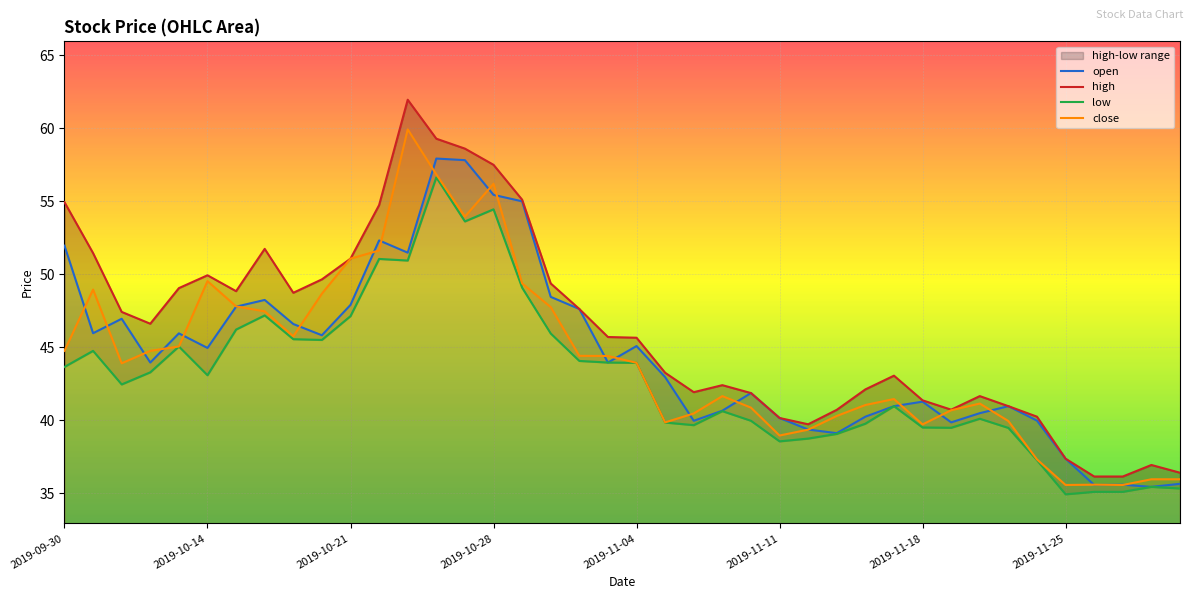

True or false: high and low cross at least once.

False